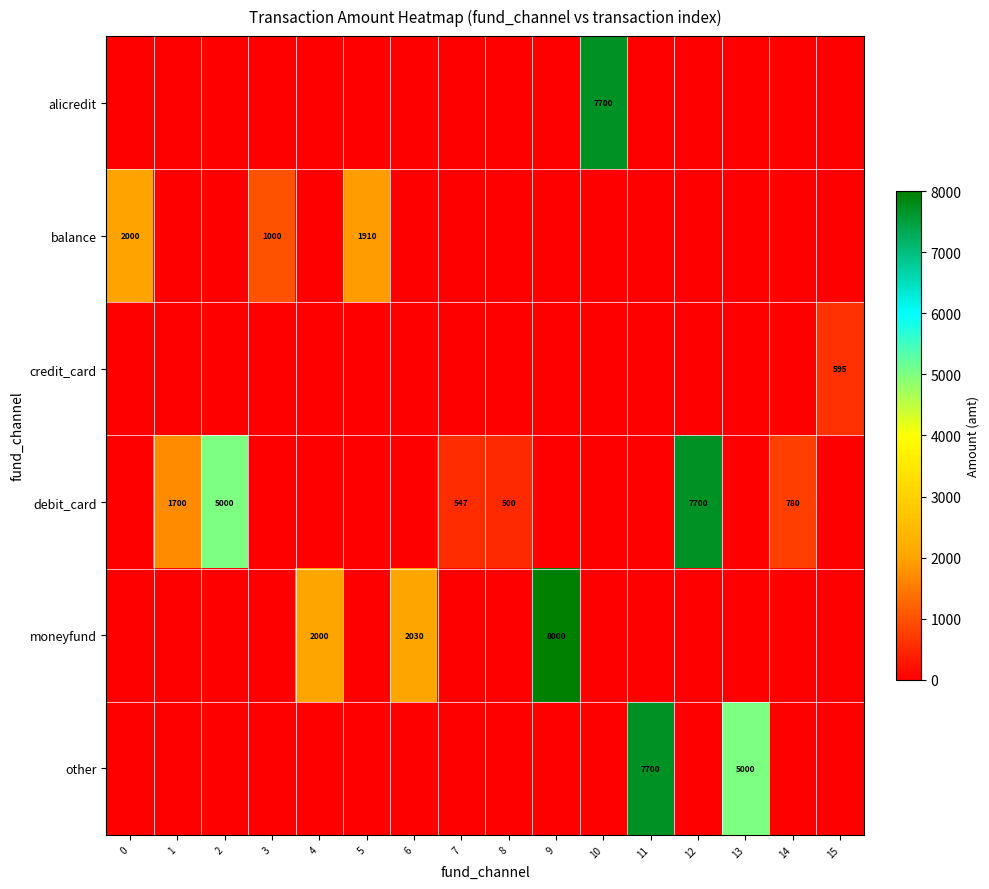

True or false: debit_card has a value of 2273 at 2.

False